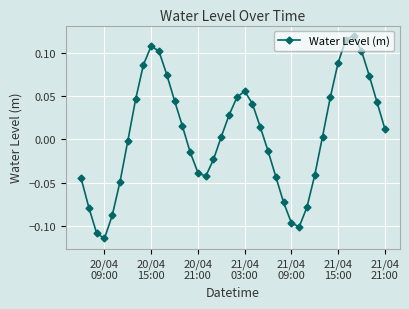

True or false: the data has more than 0 interior local peaks.

True